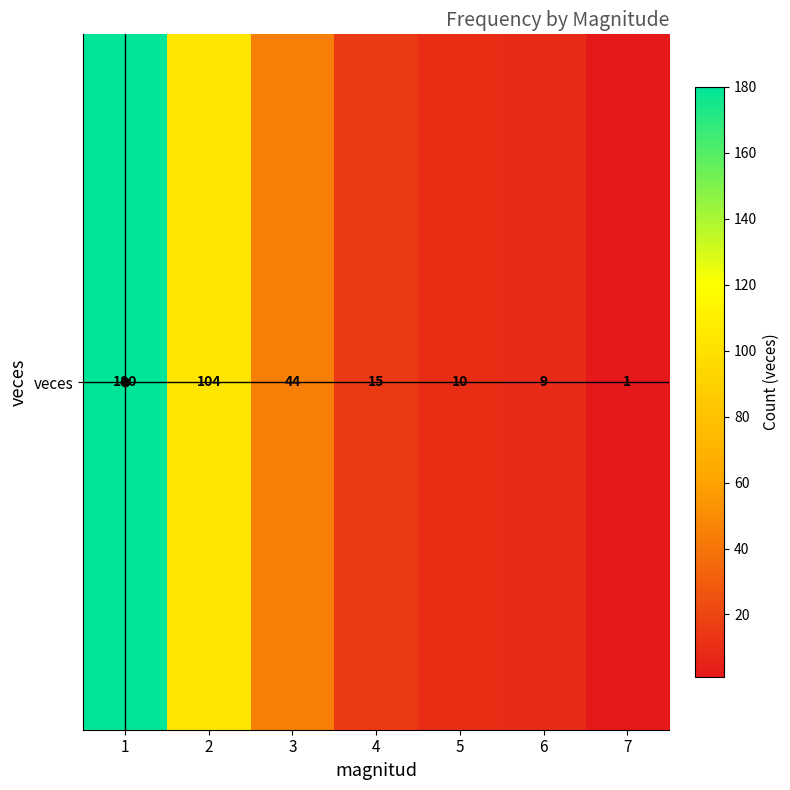

Reading left to right, what are all the values shown in this chart?

1=180	2=104	3=44	4=15	5=10	6=9	7=1